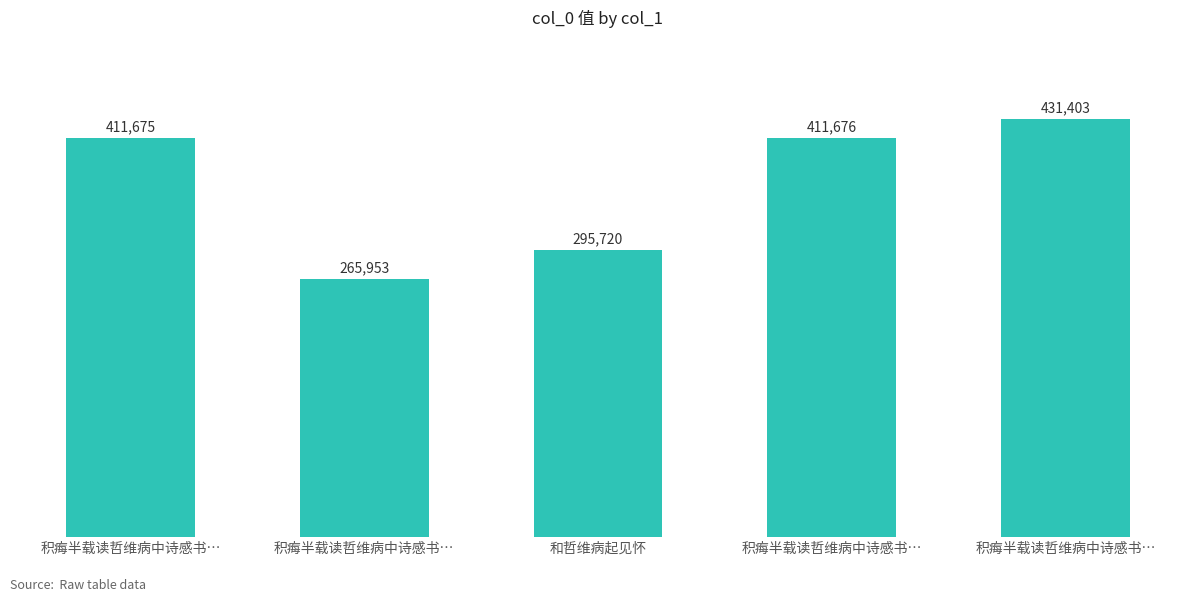

How many bars are there in total?

5